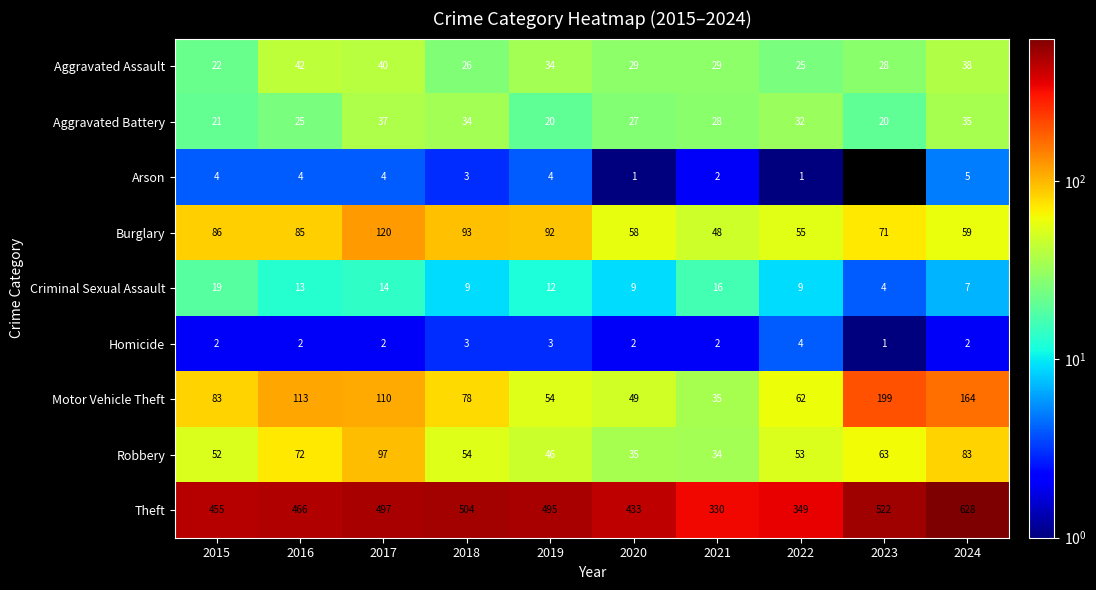

Which series changed the most between 2017 and 2021?

Theft